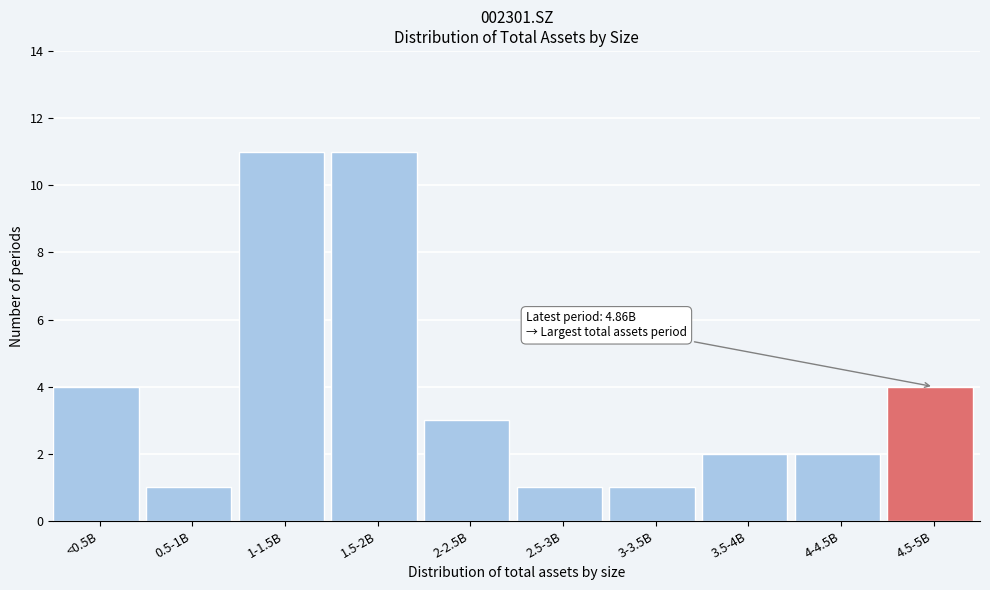

Reading right to left, list all the values displayed in this chart.

4.5-5B=4	4-4.5B=2	3.5-4B=2	3-3.5B=1	2.5-3B=1	2-2.5B=3	1.5-2B=11	1-1.5B=11	0.5-1B=1	<0.5B=4